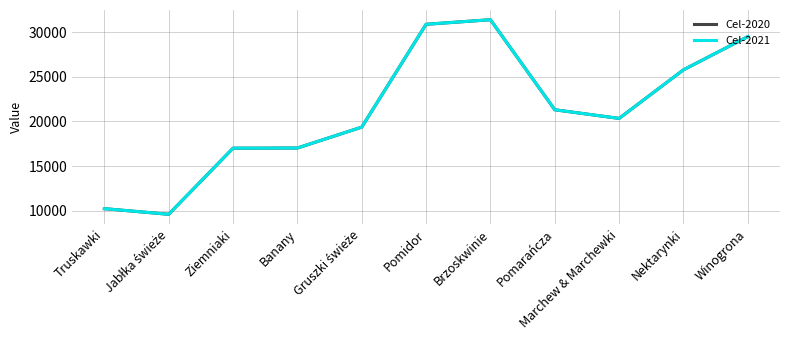

What is the smallest value displayed?

9614.0